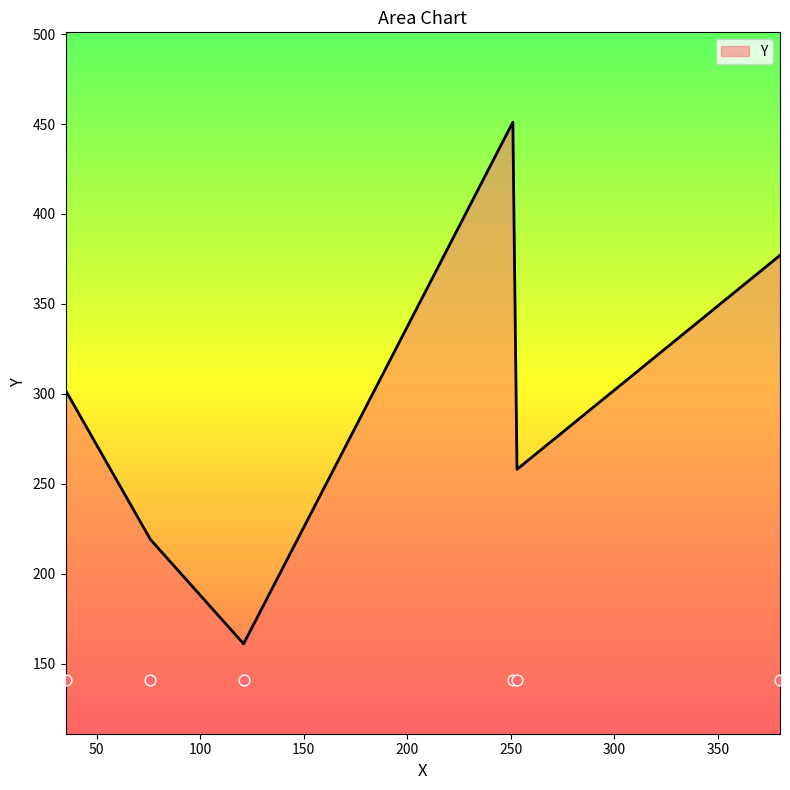

What is the change in value from 35 to 251?

+149